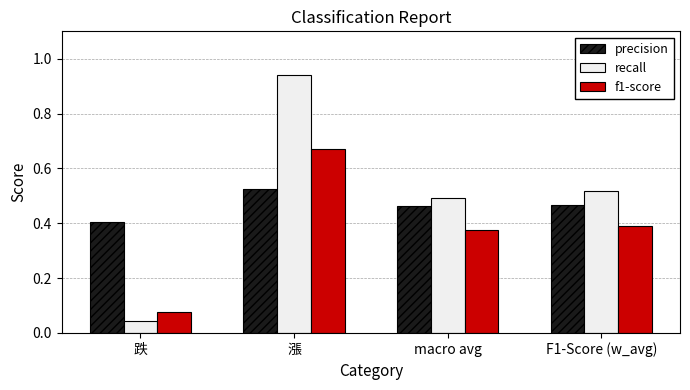

The precision series shows 0.2 at macro avg. True or false?

False